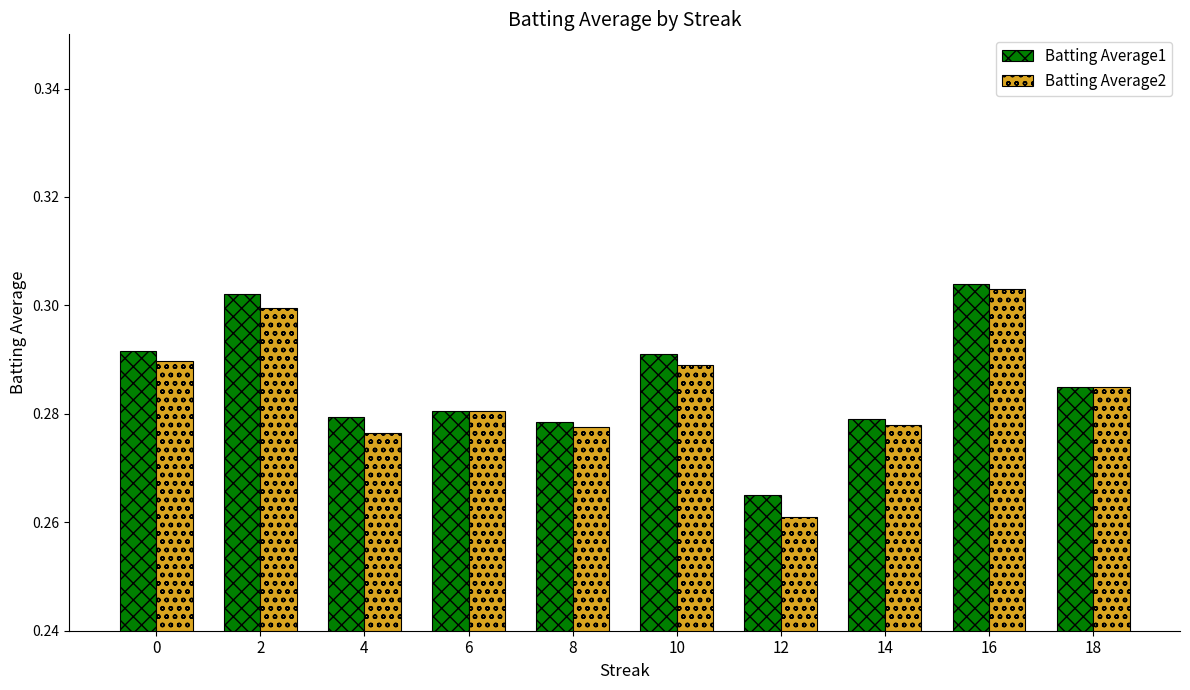

Rank the series by their average value, from lowest to highest.

Batting Average2, Batting Average1